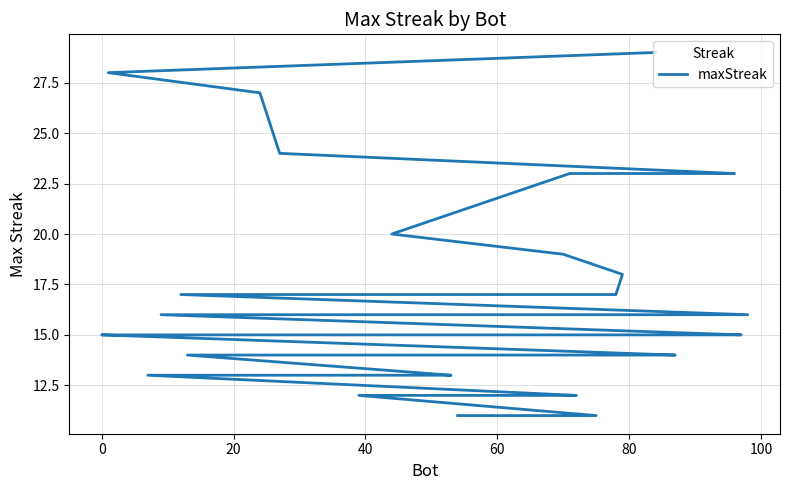

What is the average value?

16